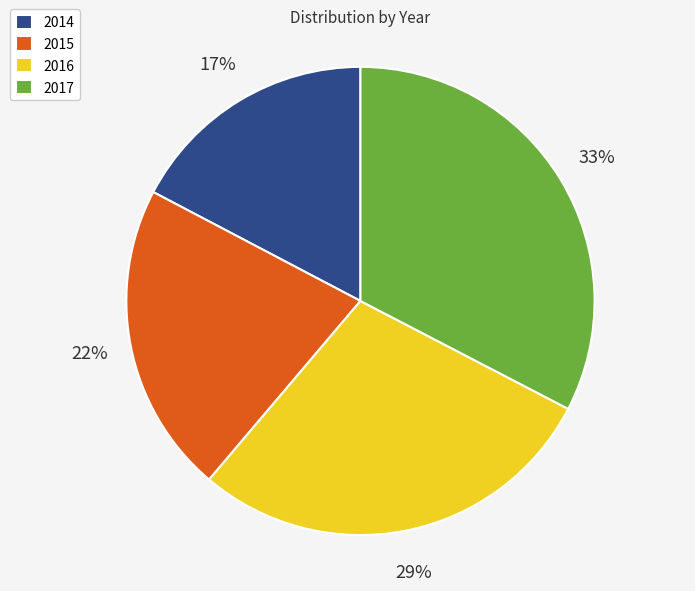

To the nearest percent, what is the average slice percentage?

25%